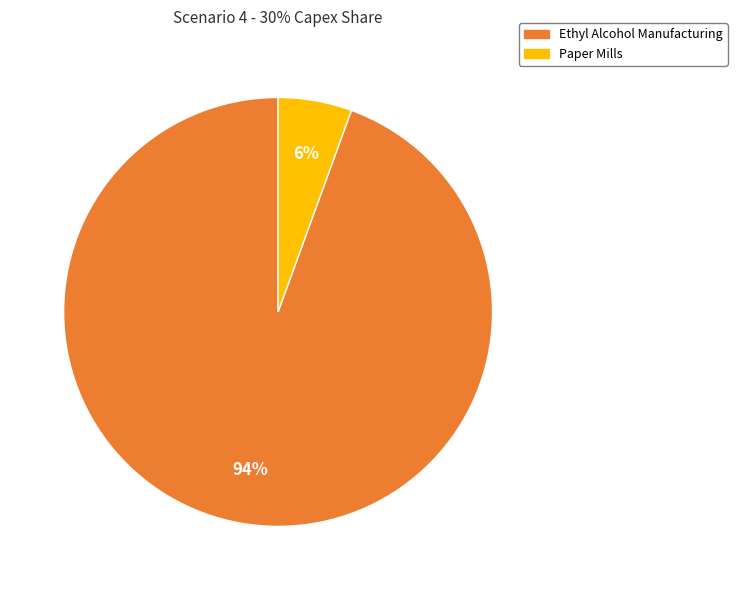

Which category accounts for the majority?

Ethyl Alcohol Manufacturing